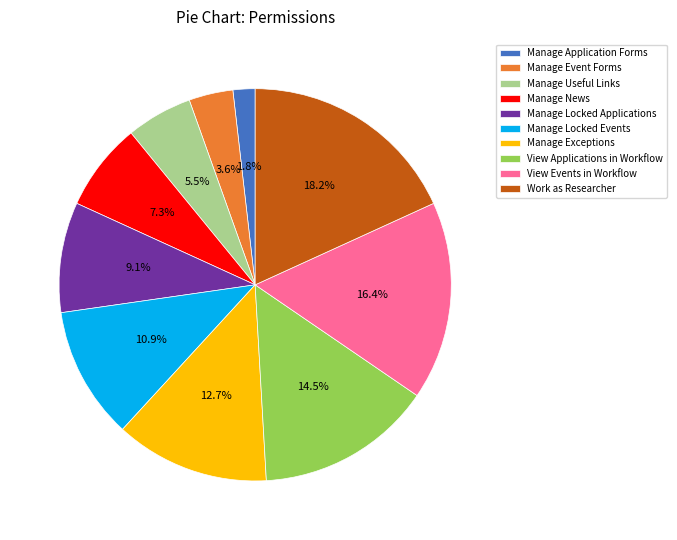

True or false: Manage News accounts for 7% of the total.

True